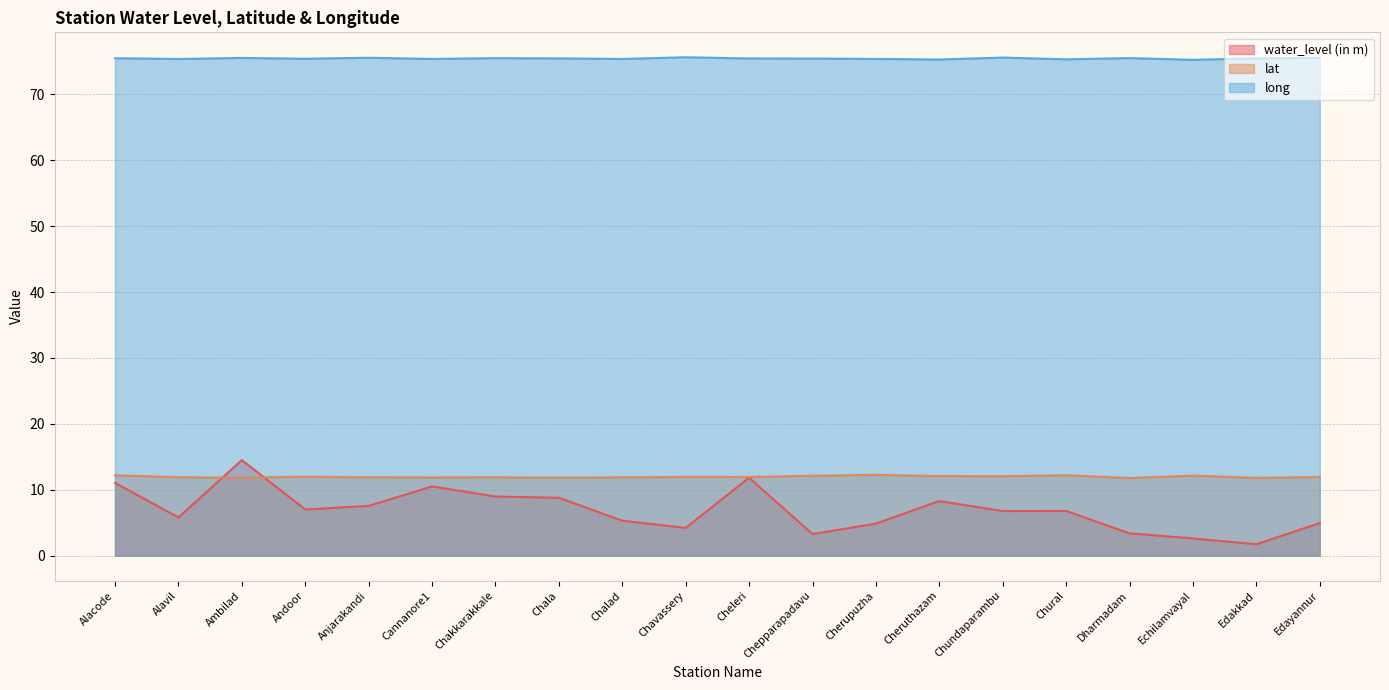

Rank the series at Chalad from highest to lowest value.

long, lat, water_level (in m)